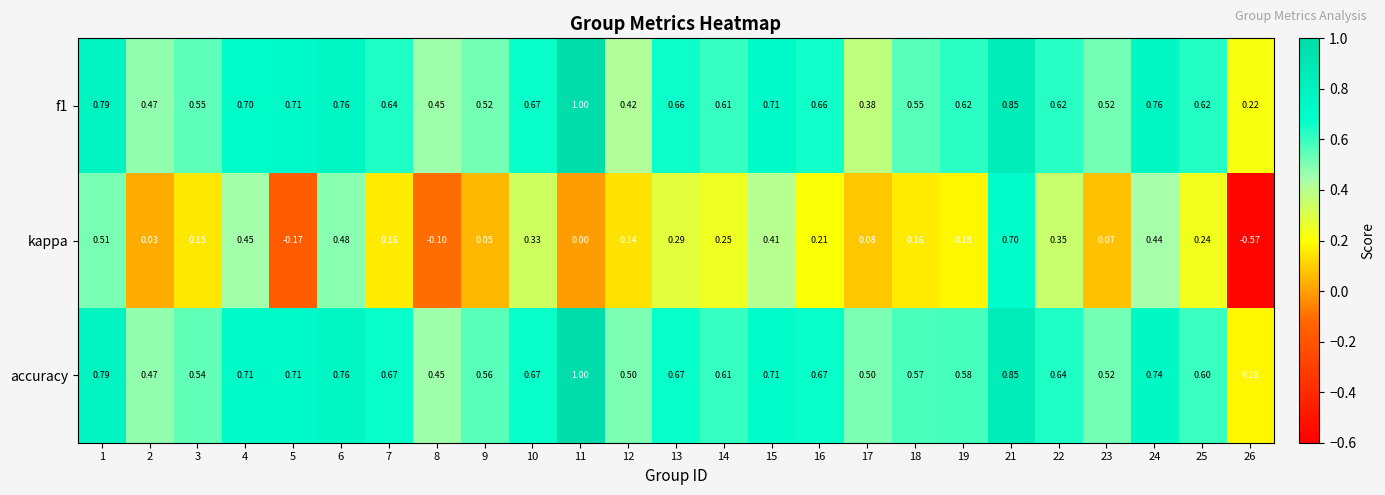

At how many categories does at least one series exceed 0?

25